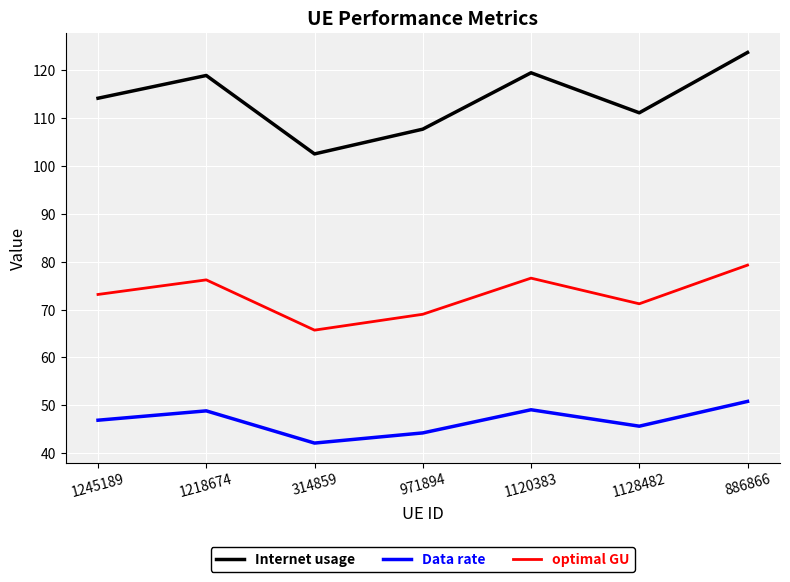

What position from the left is 314859?

3